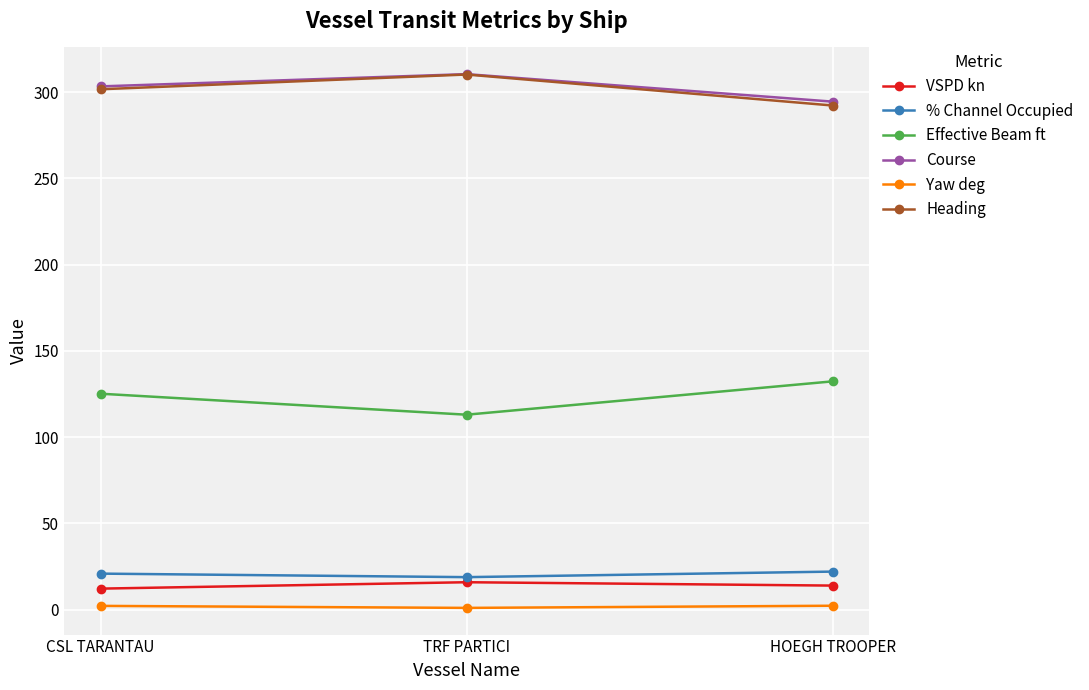

What is the smallest value displayed?

1.0